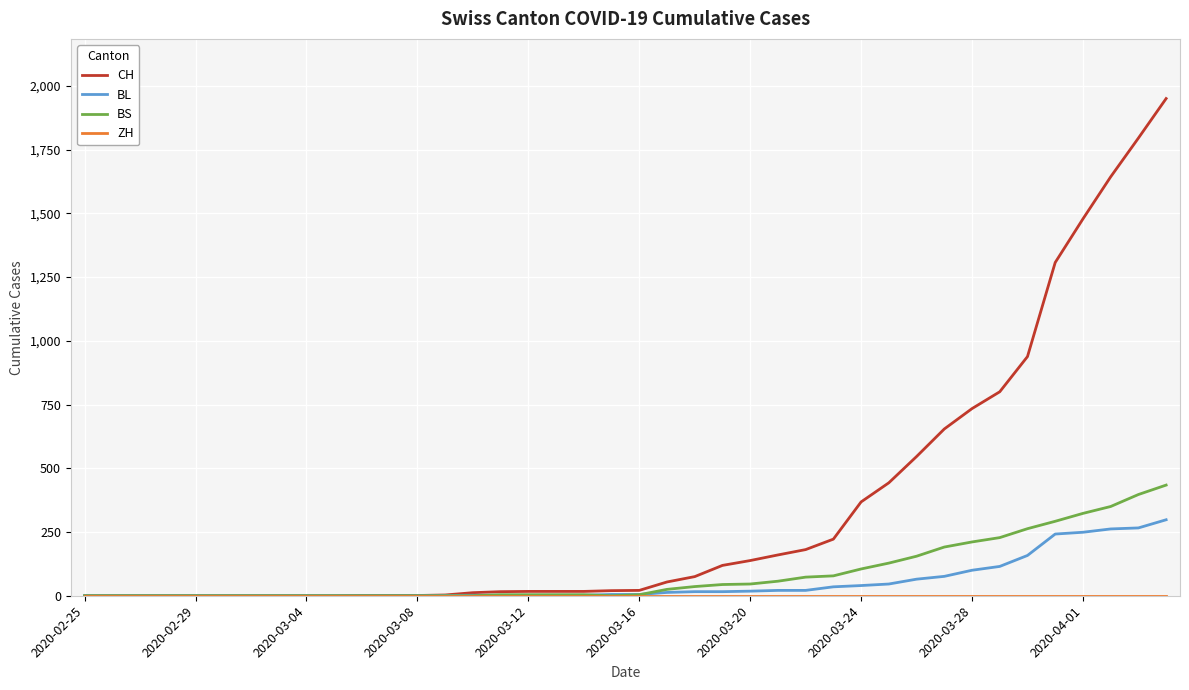

What is the greatest value displayed?

1950